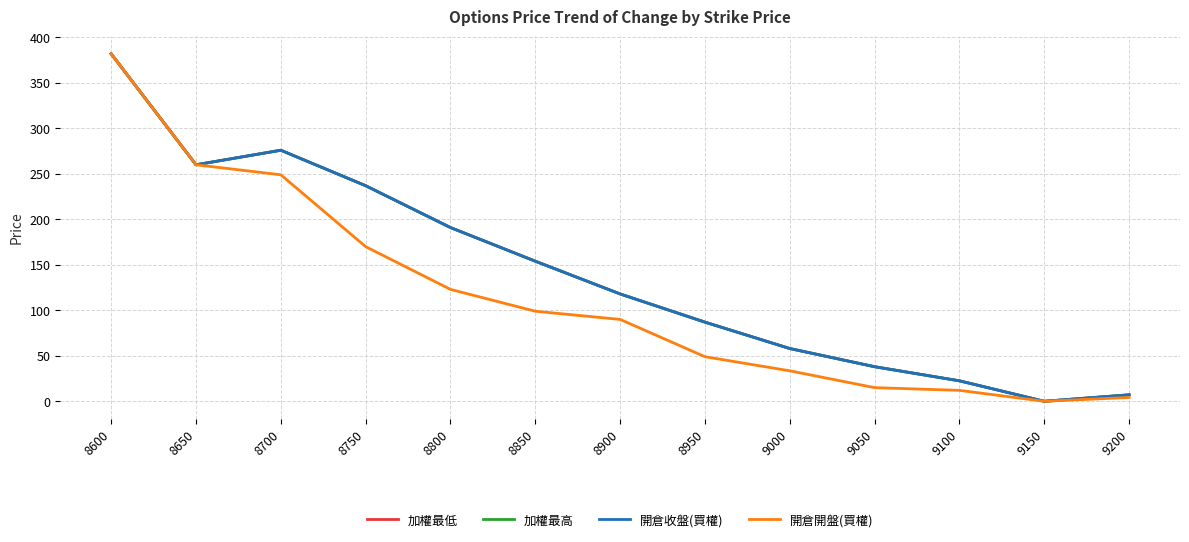

Is this an area chart (filled region under the line)?

No